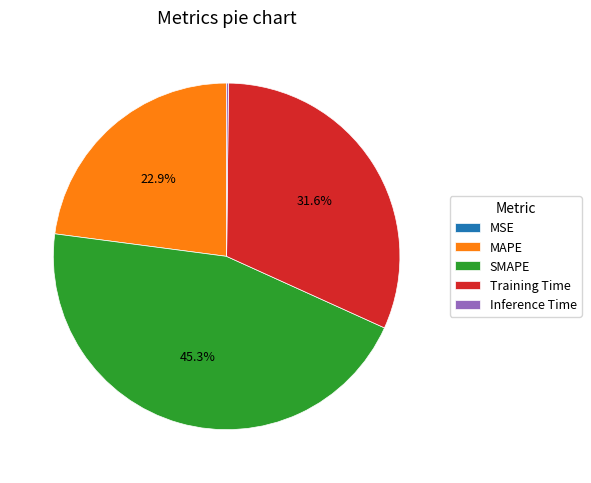

To the nearest percent, what is the difference between the SMAPE and MAPE slice percentages?

22%